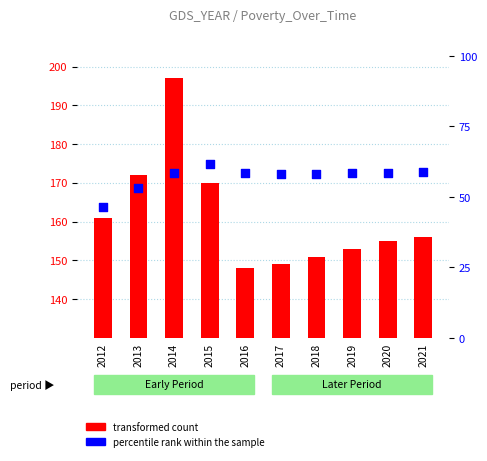

What are all the series names shown in the legend?

transformed count, percentile rank within the sample